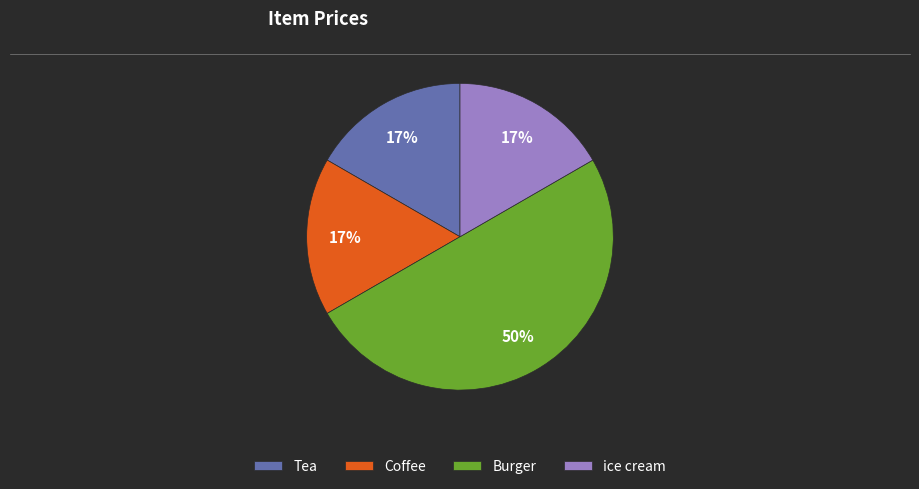

Which category has the biggest portion of the pie?

Burger